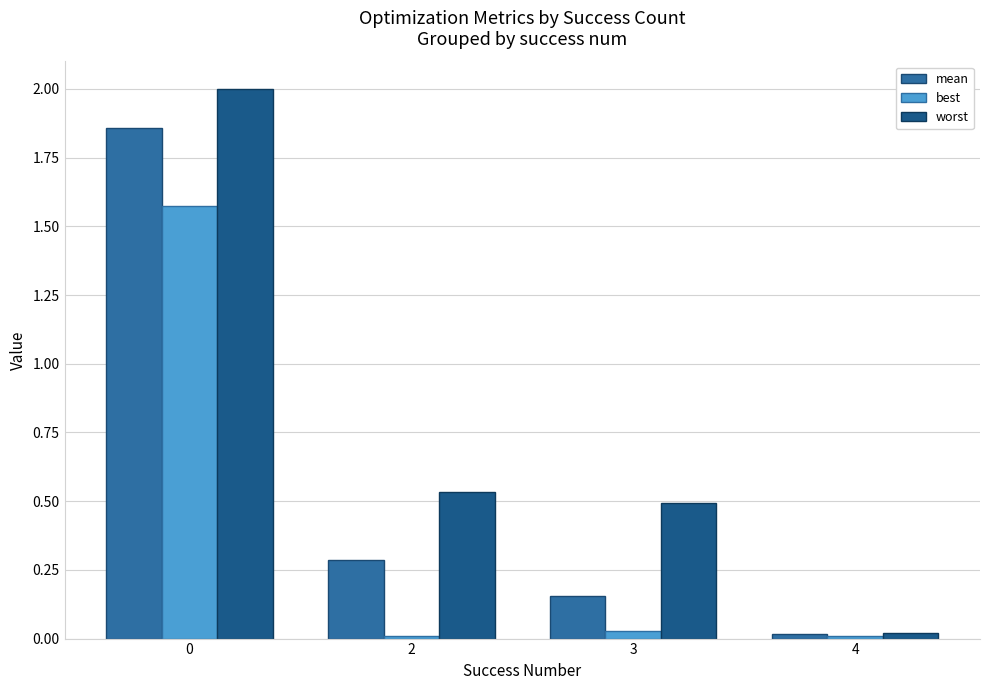

How many bars are there in each group?

3